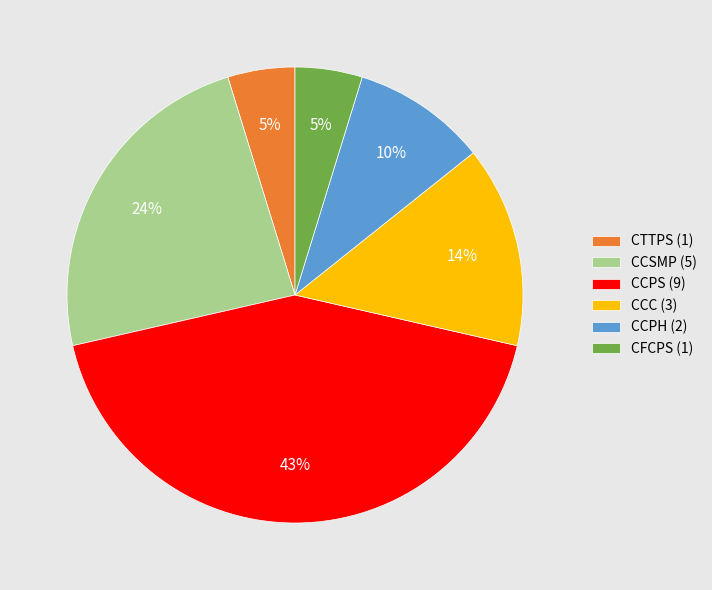

How many segments does this pie chart have?

6